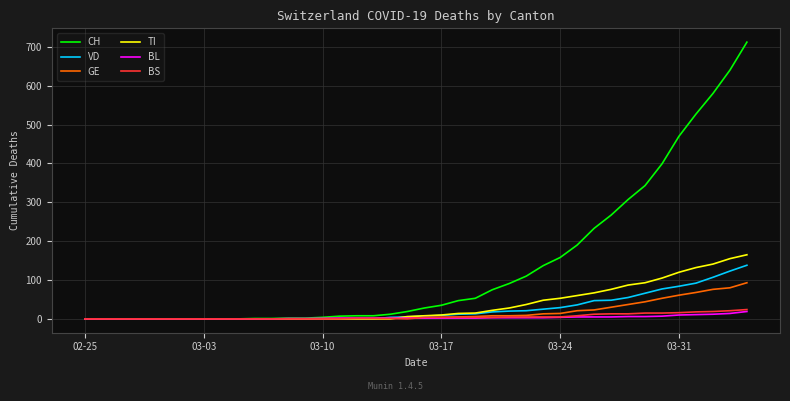

Which series has the widest spread of values?

CH